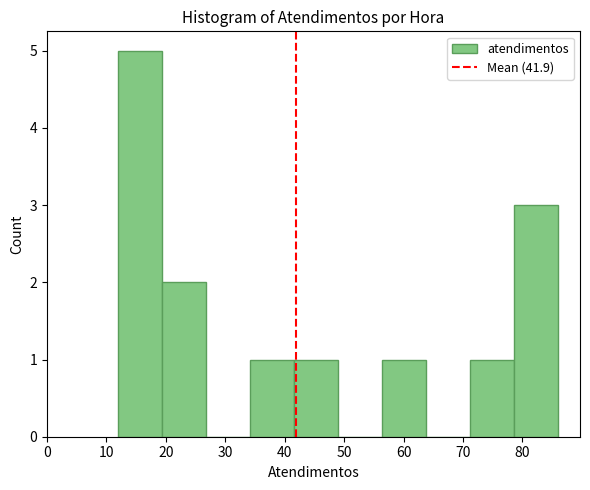

What is the height of the bar covering 56.4 to 63.8 on the x-axis? Neither the bar edges nor the heights are printed on the chart, so give them approximately, as read against the axes.

1